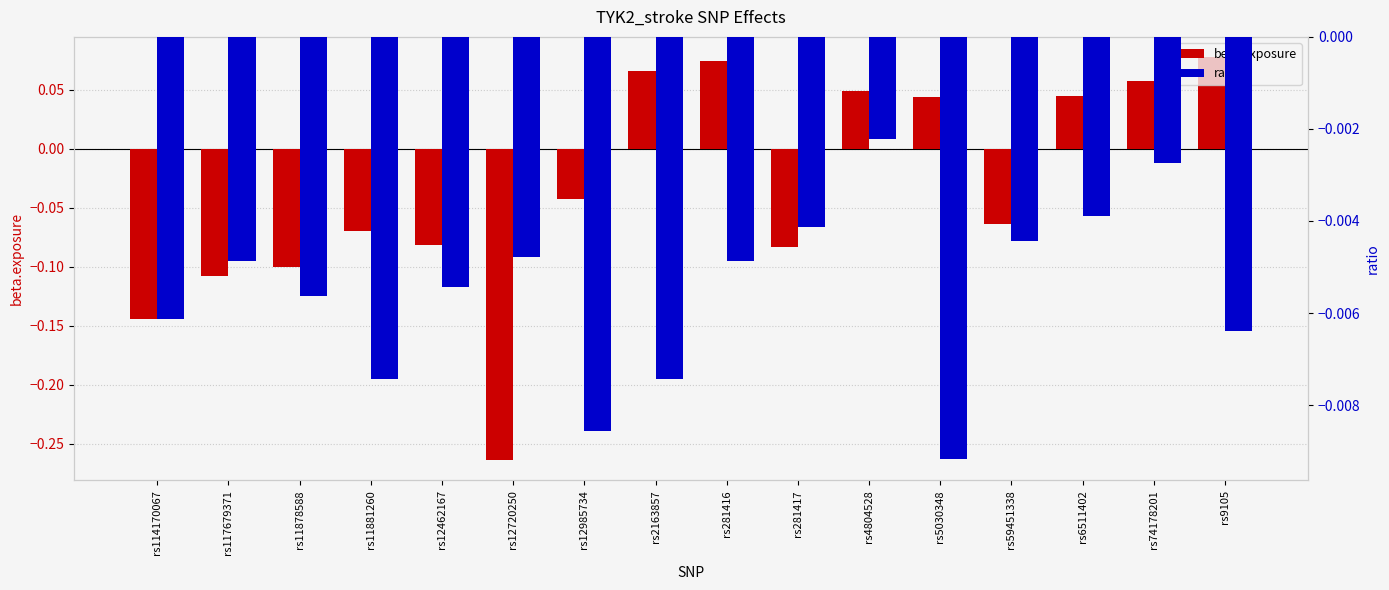

Rank the series by their average value, from lowest to highest.

beta.exposure, ratio